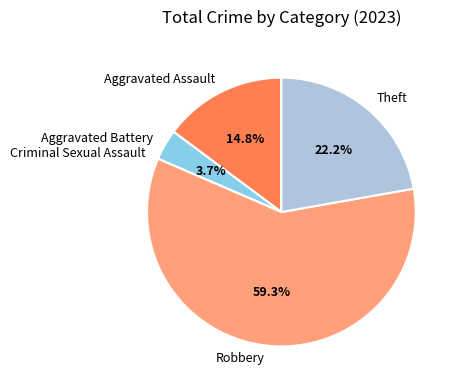

Which category has the biggest portion of the pie?

Robbery